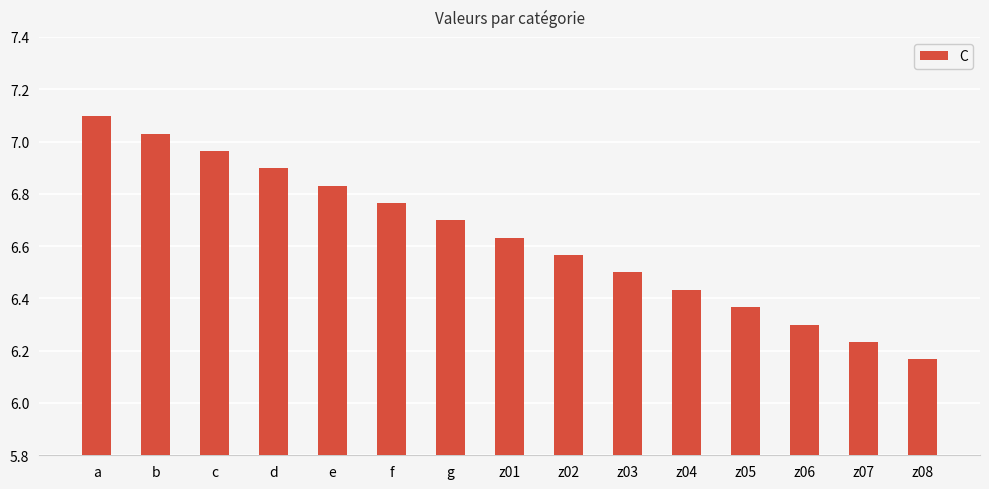

What is the difference between the values at z01 and g?

0.1